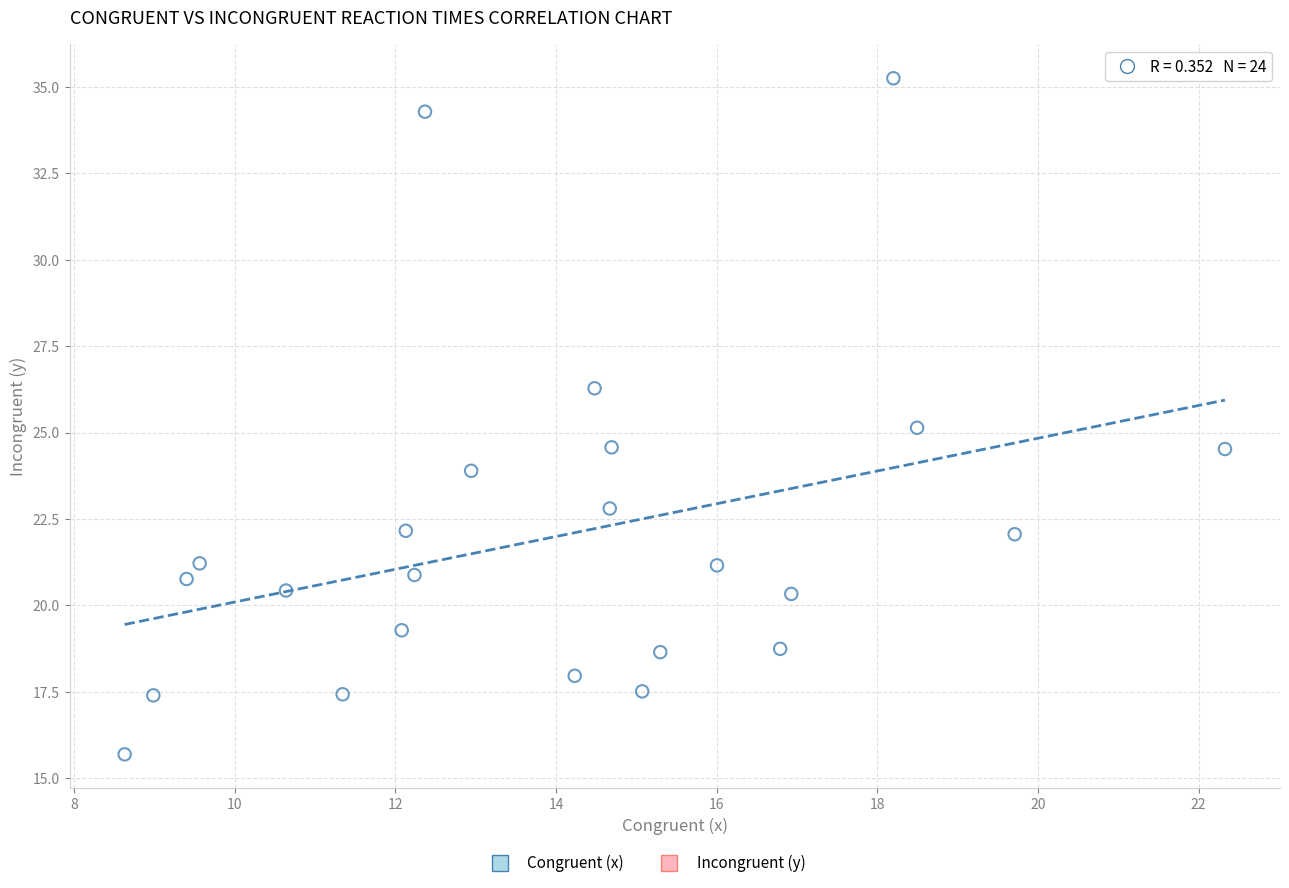

What is the range of Y values (max minus min)?

19.6